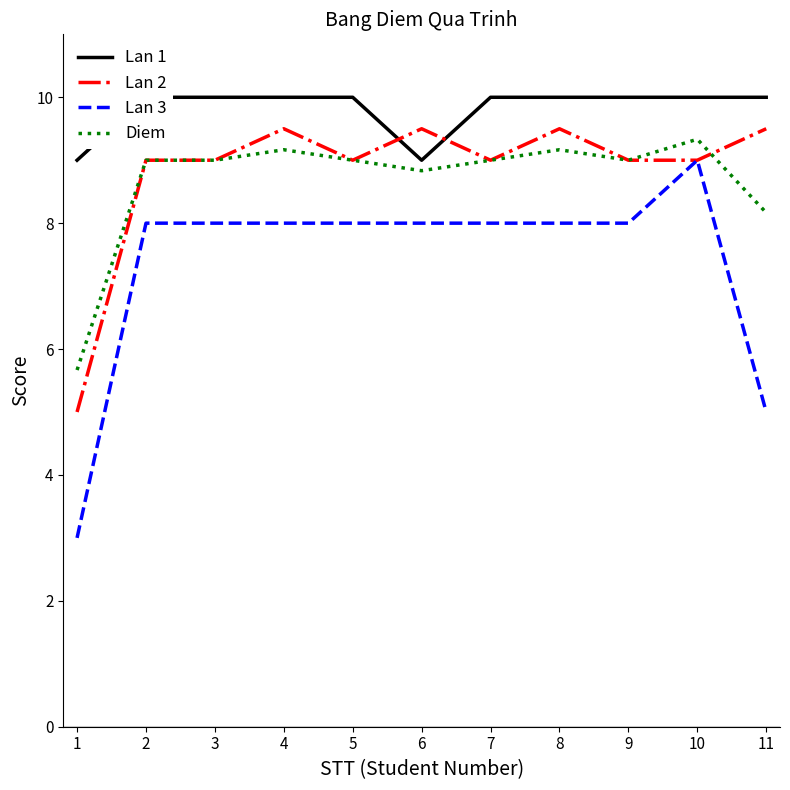

True or false: Lan 3 and Diem intersect in this chart.

False